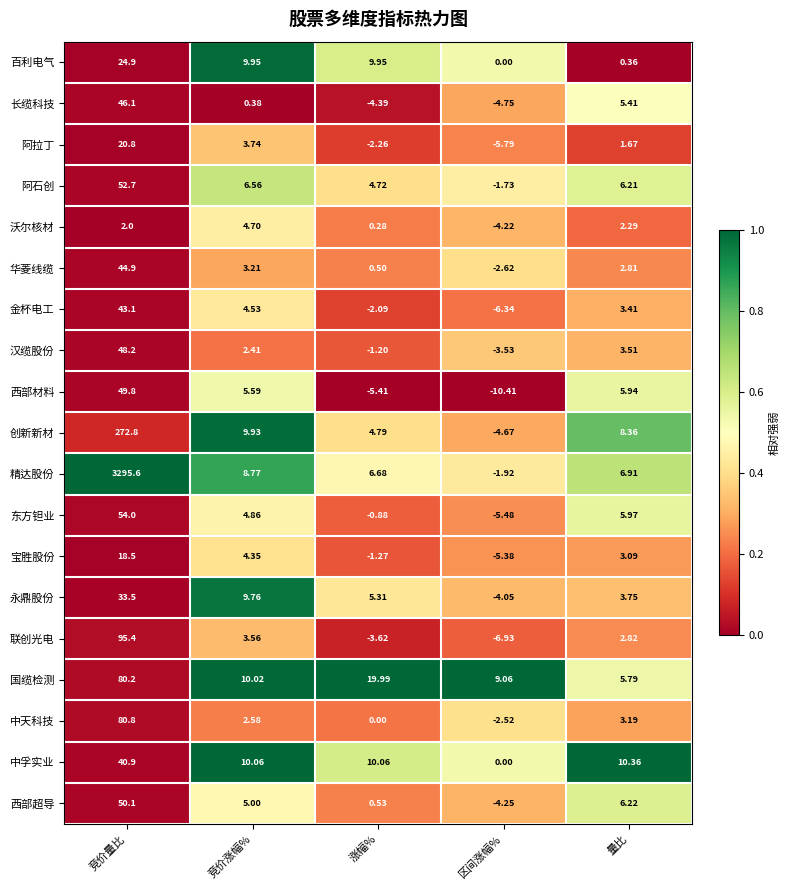

Is the value of 宝胜股份 at 涨幅% greater than the value of 中孚实业 at 区间涨幅%?

No